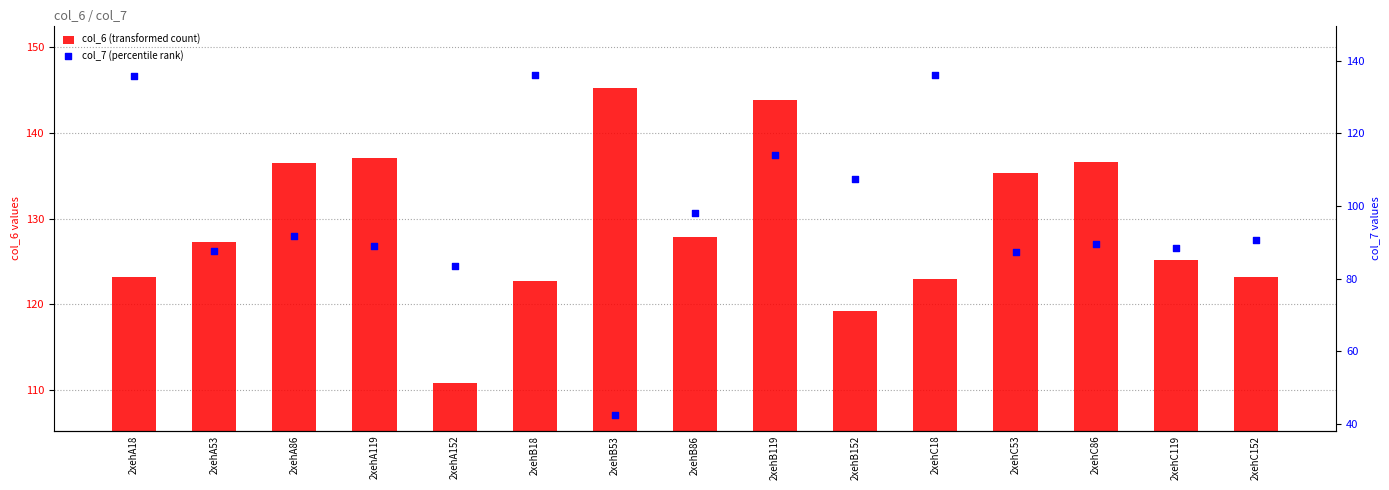

At which category is the sum across all series the highest?

2xehA18